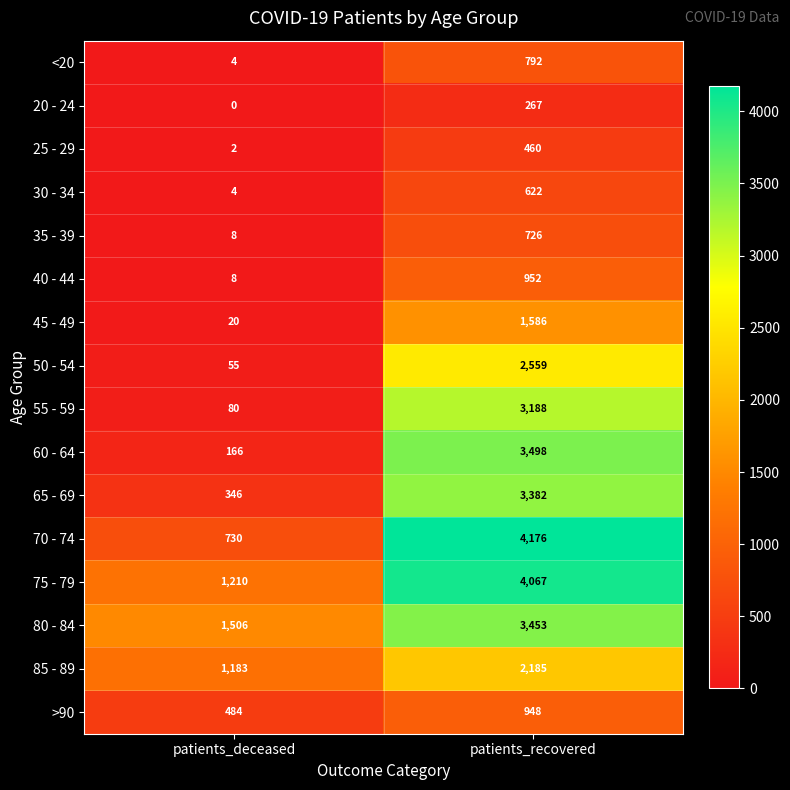

Which series has the largest range (max minus min)?

70 - 74